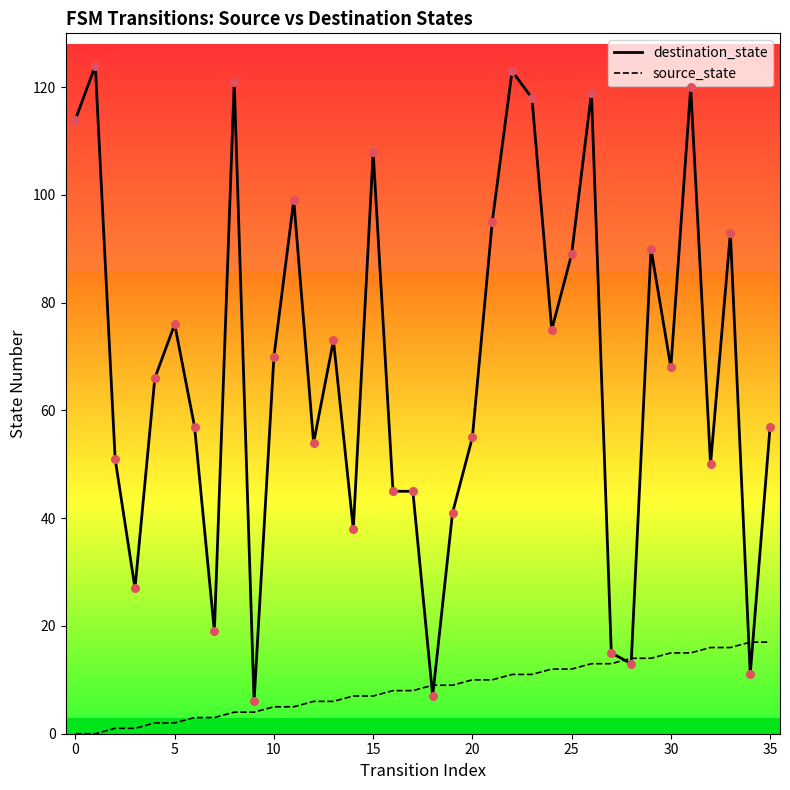

True or false: destination_state has a value of 89 at 25.

True